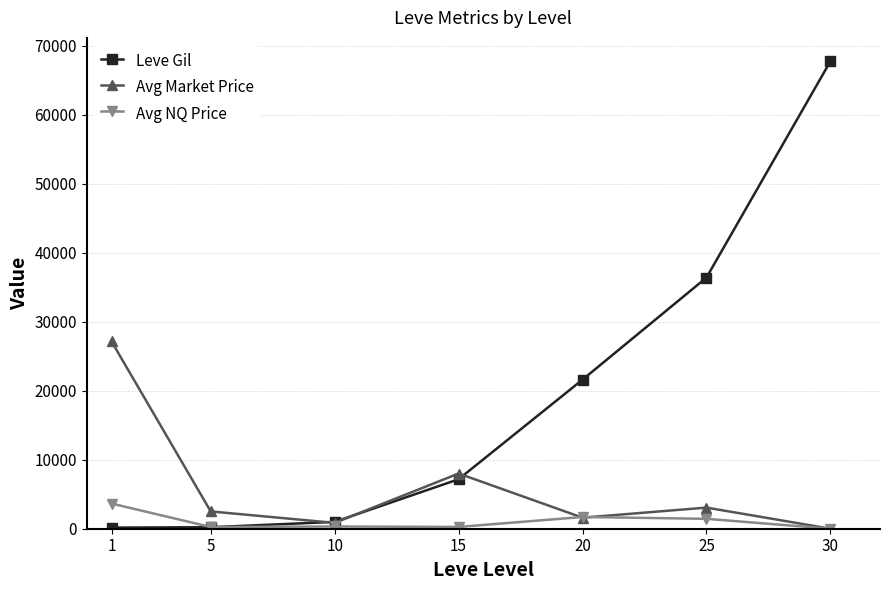

The value of Avg NQ Price at 1 is 3647.0. True or false?

True